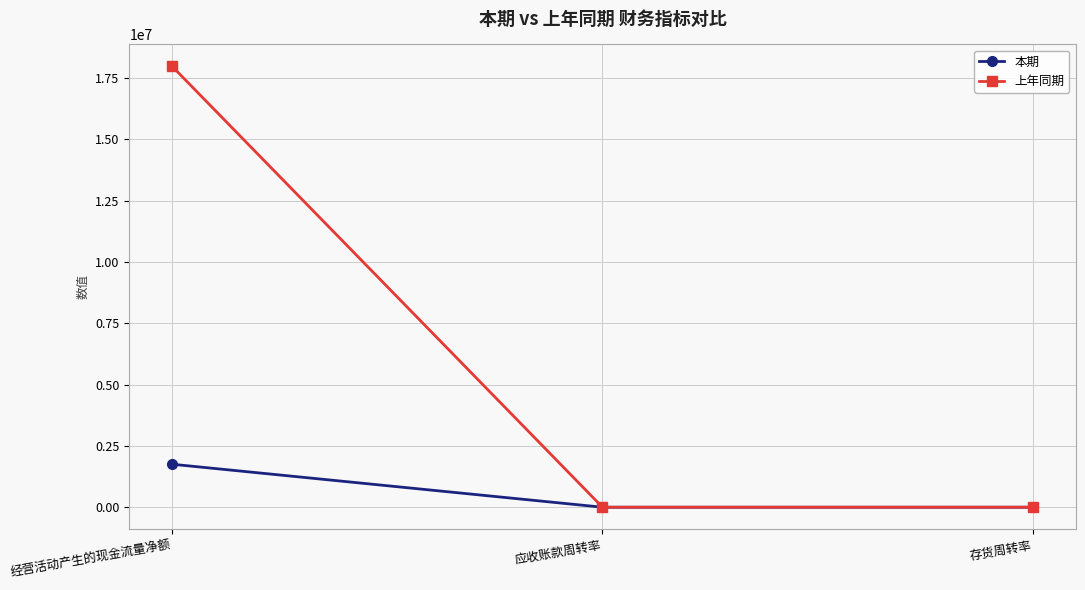

List the series in order of their peak value, highest first.

上年同期, 本期